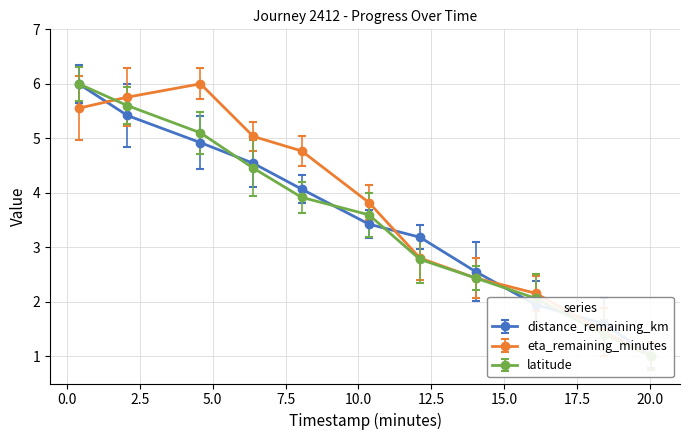

At how many categories does at least one series exceed 3?

7